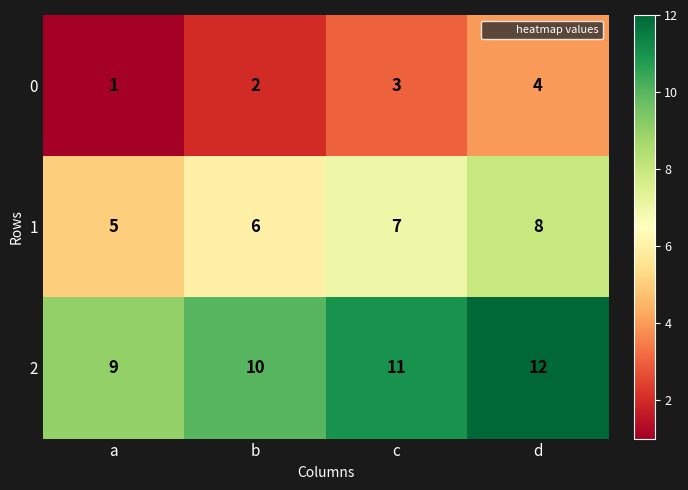

Where is 0 nearest to the value 2?

b